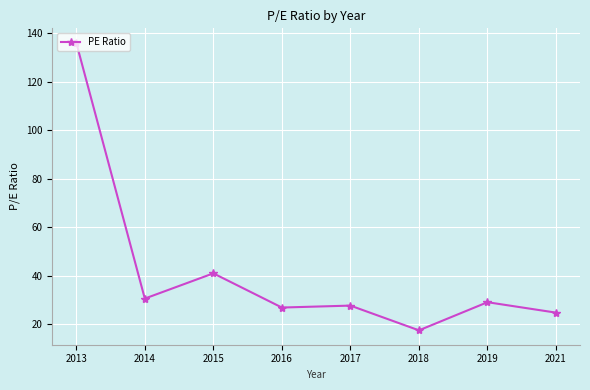

How many lines are shown in the chart?

1